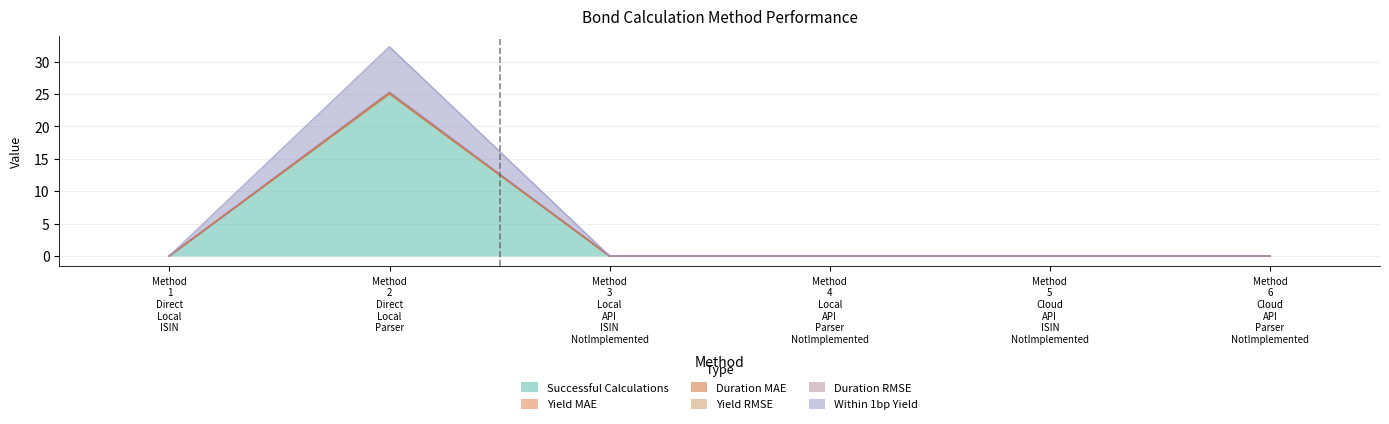

What is the highest value of the Successful Calculations series?

25.0